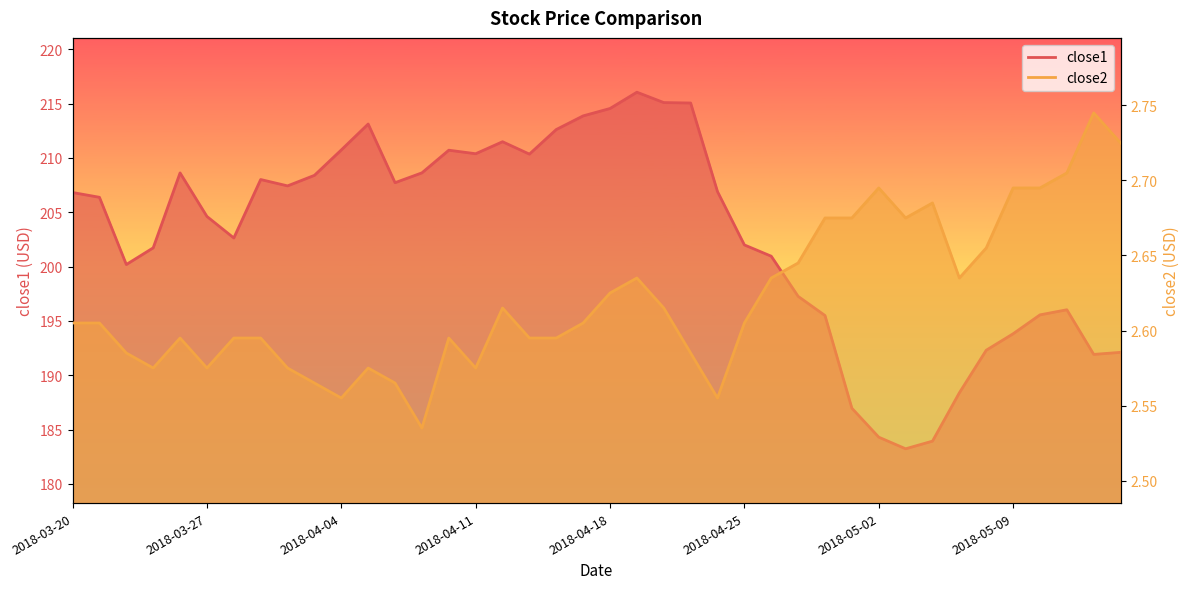

What is the difference between the close1 values at 2018-04-26 and 2018-04-25?

1.0